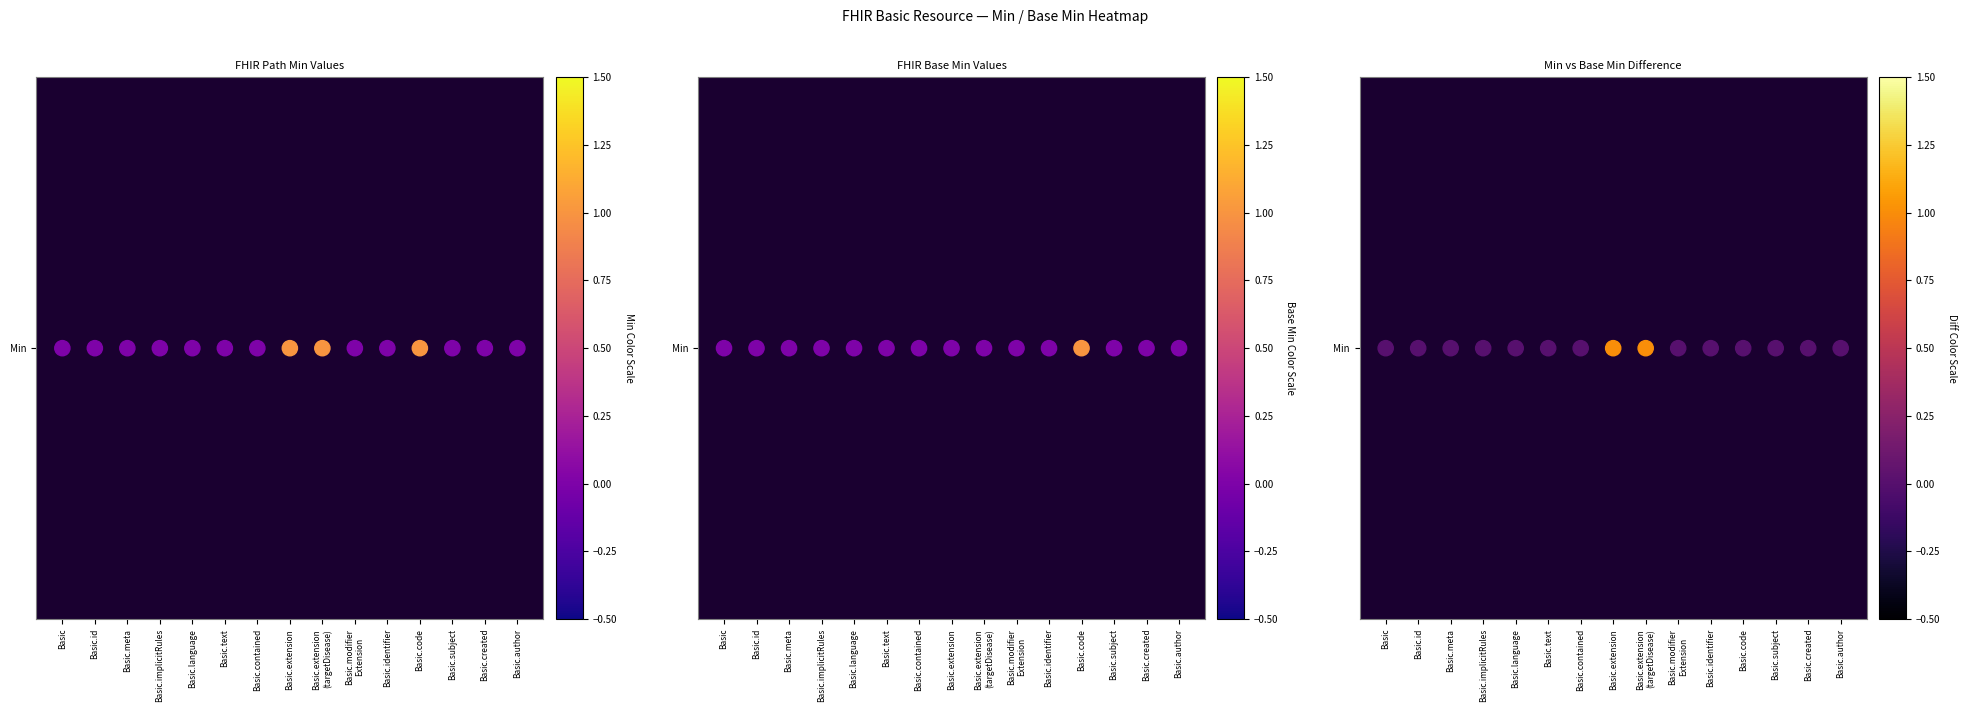

Which series has the widest spread of values?

Basic